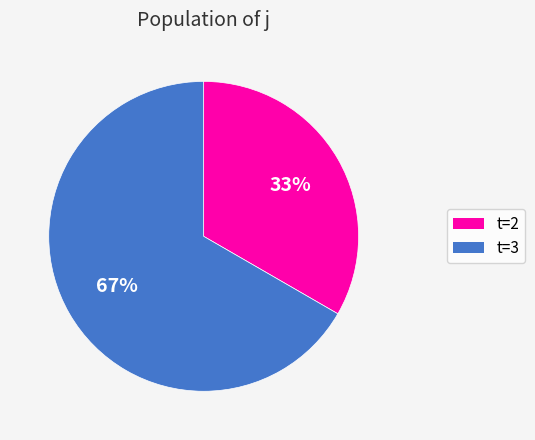

To the nearest percent, what is the average slice percentage?

50%